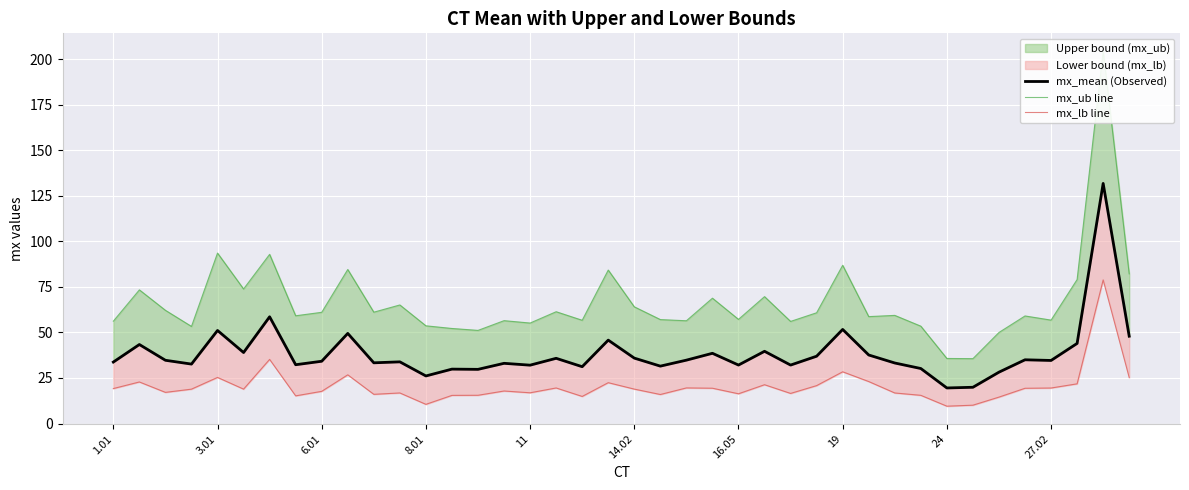

True or false: mx_mean (Observed) and mx_ub line cross at least once.

False